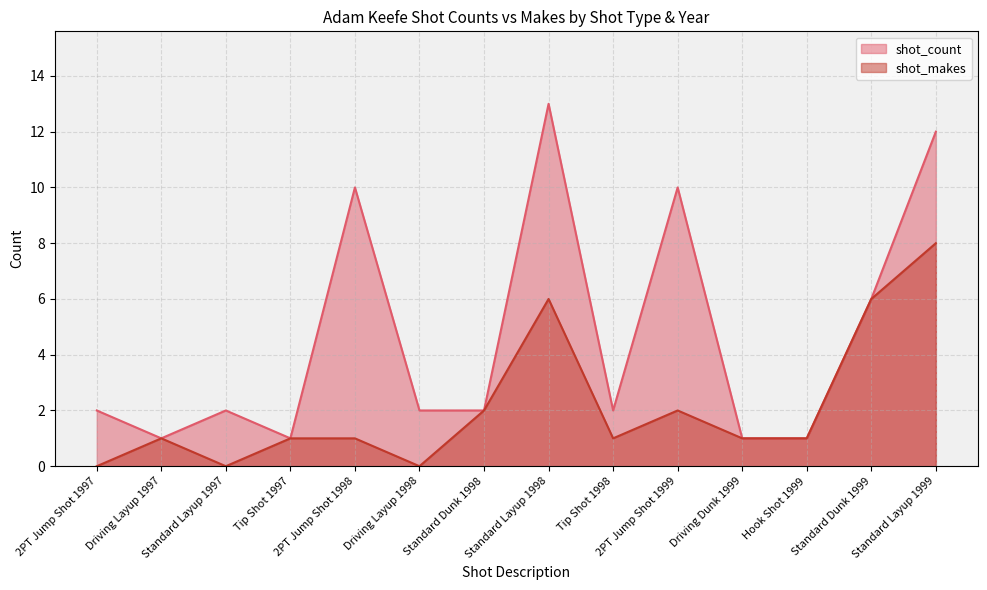

Which series changed the most between Driving Layup 1997 and Hook Shot 1999?

shot_count